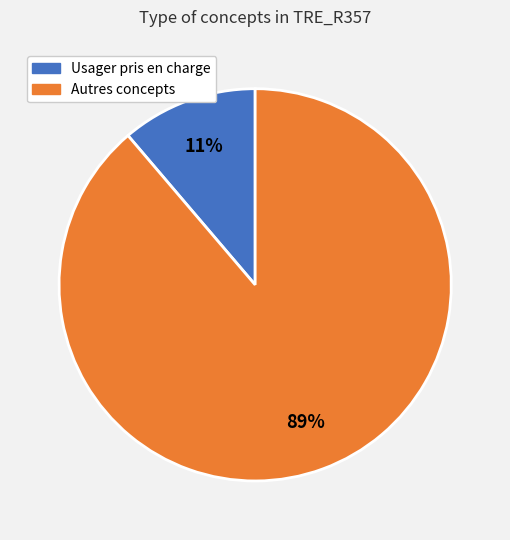

Is there any slice that represents more than half of the pie?

Yes